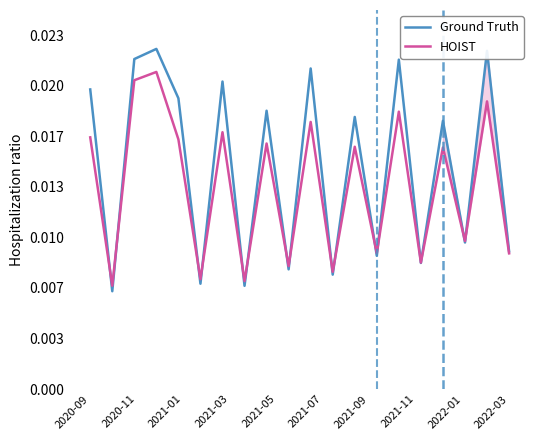

True or false: Ground Truth has more than 0 interior local peaks.

True